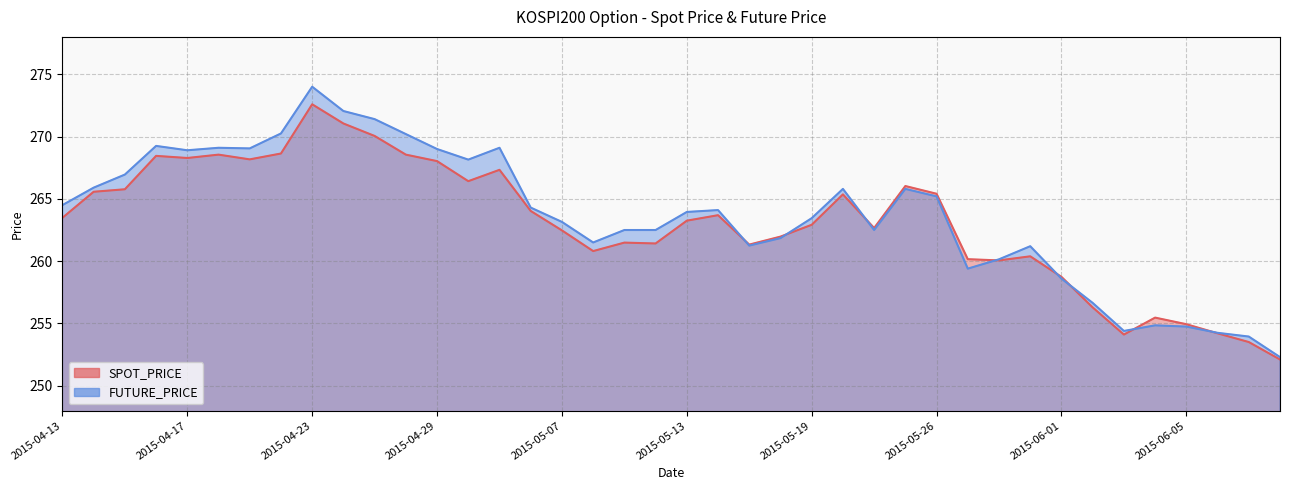

How many values in the FUTURE_PRICE series exceed 264?

20